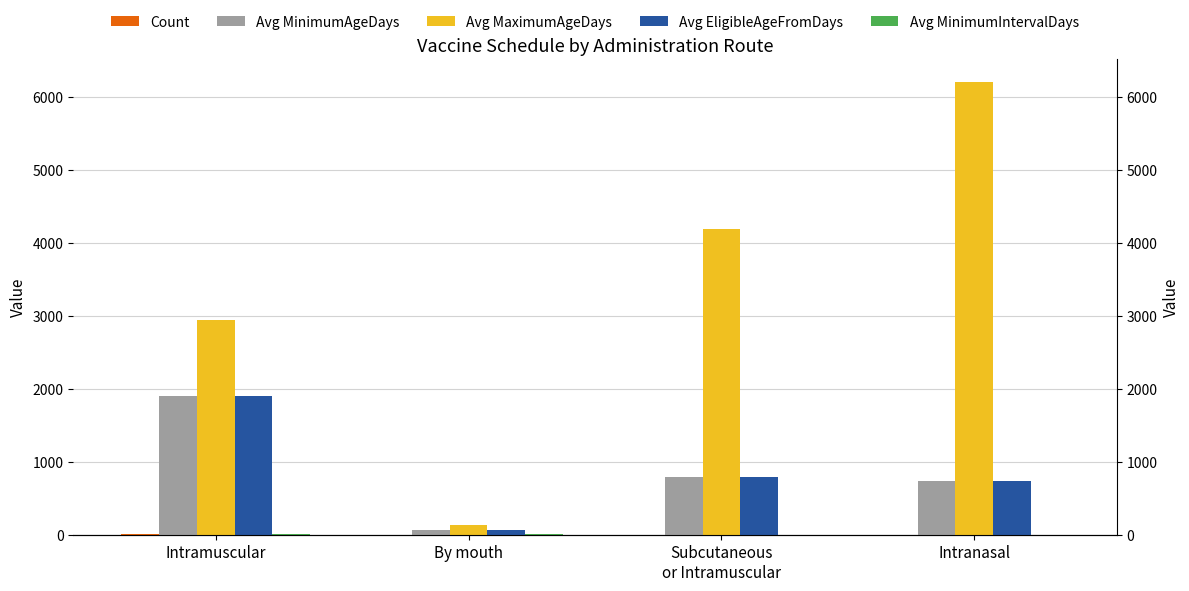

What is the maximum value shown in the chart?

6205